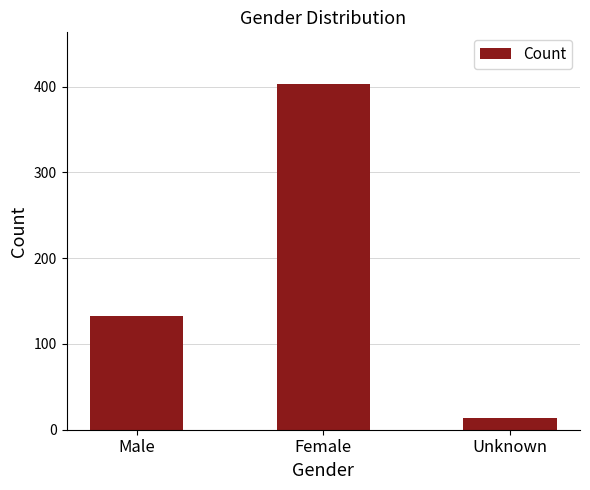

Does the chart contain stacked bars?

No